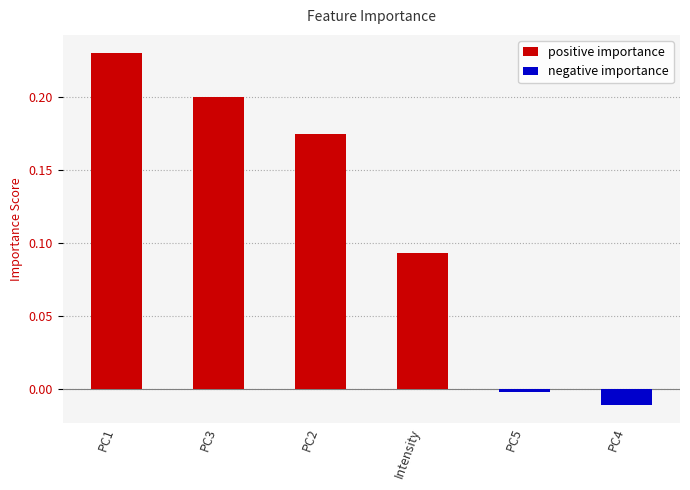

What is the label of the 3rd bar from the right?

Intensity